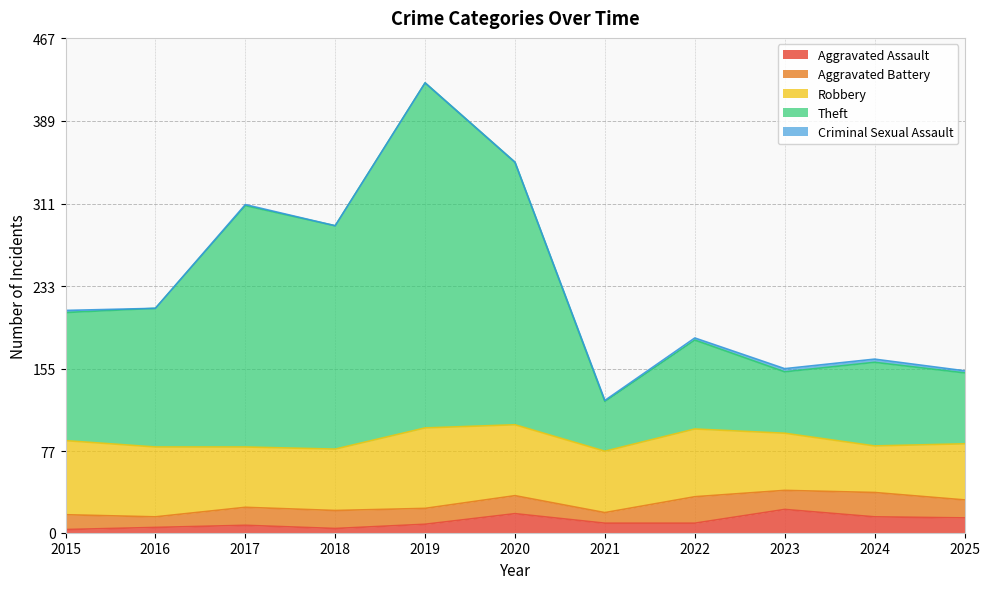

Reading right to left, extract all data points from this chart.

Aggravated Assault: 14	15	22	9	9	18	8	4	7	5	3
Aggravated Battery: 17	23	18	25	10	17	15	17	17	10	14
Robbery: 53	44	54	64	58	67	76	58	57	66	70
Theft: 67	79	58	84	47	248	326	211	228	131	121
Criminal Sexual Assault: 2	3	3	2	1	0	0	0	1	0	2